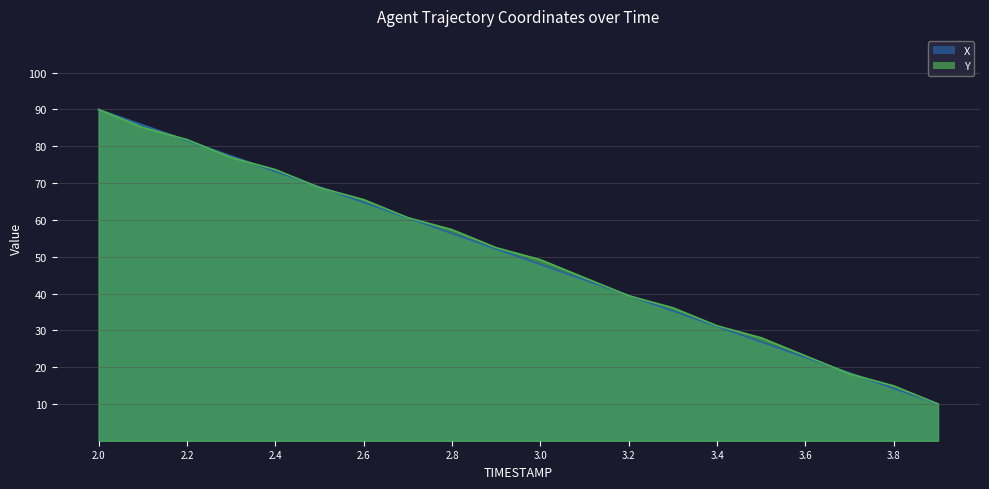

List the series in order of their peak value, highest first.

X, Y